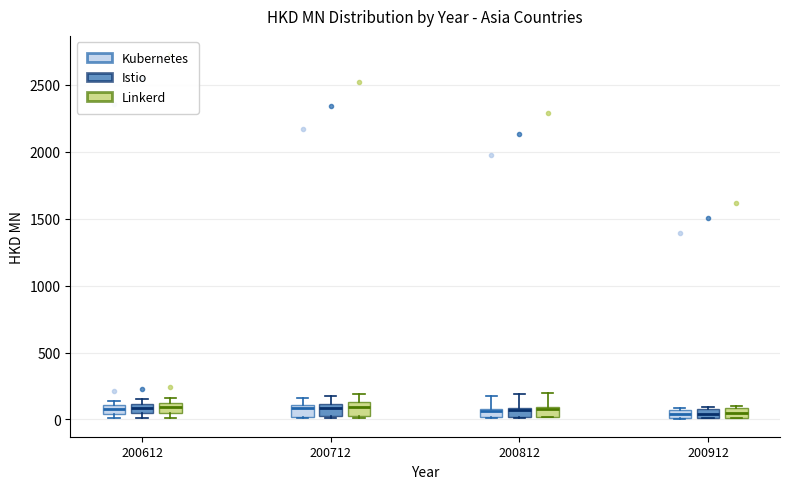

Where does the upper whisker of the box for 200712 (Linkerd) end on the y-axis? The values are not printed on the chart, so give them approximately, as read against the axis.

200